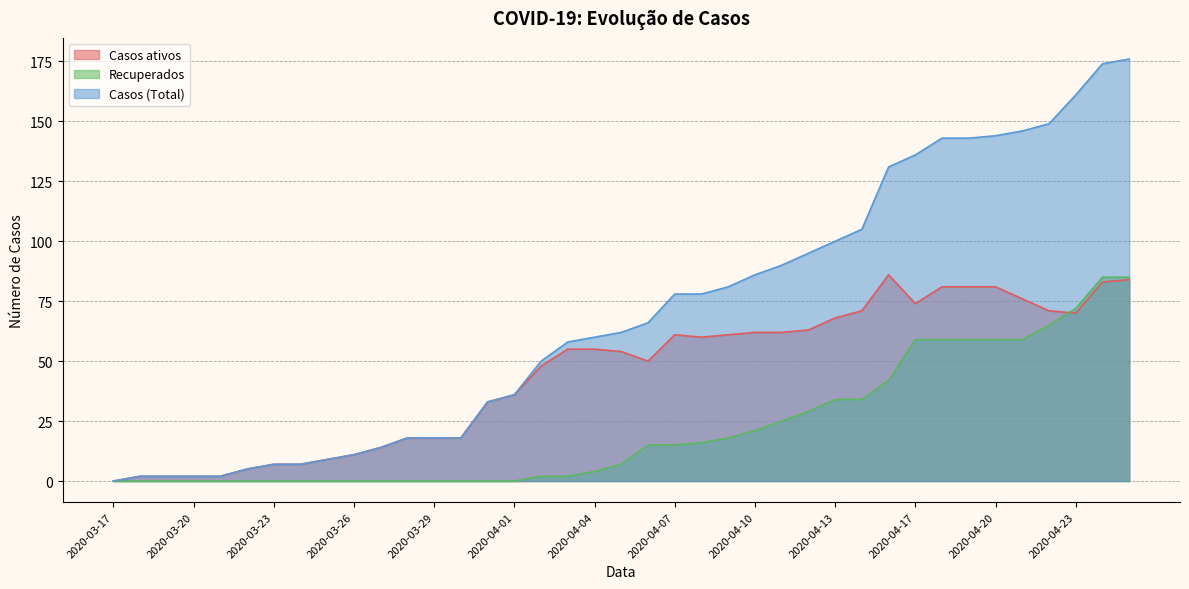

What is the sum of all Recuperados values?

866